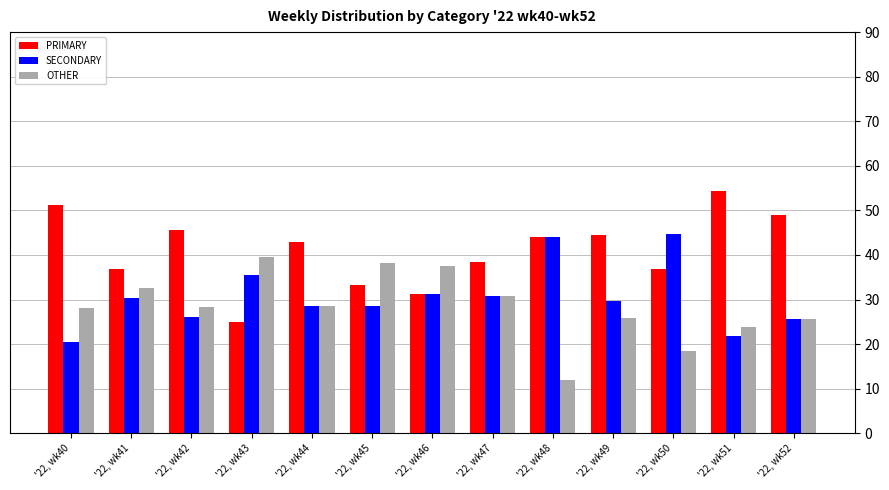

Does the chart contain stacked bars?

No